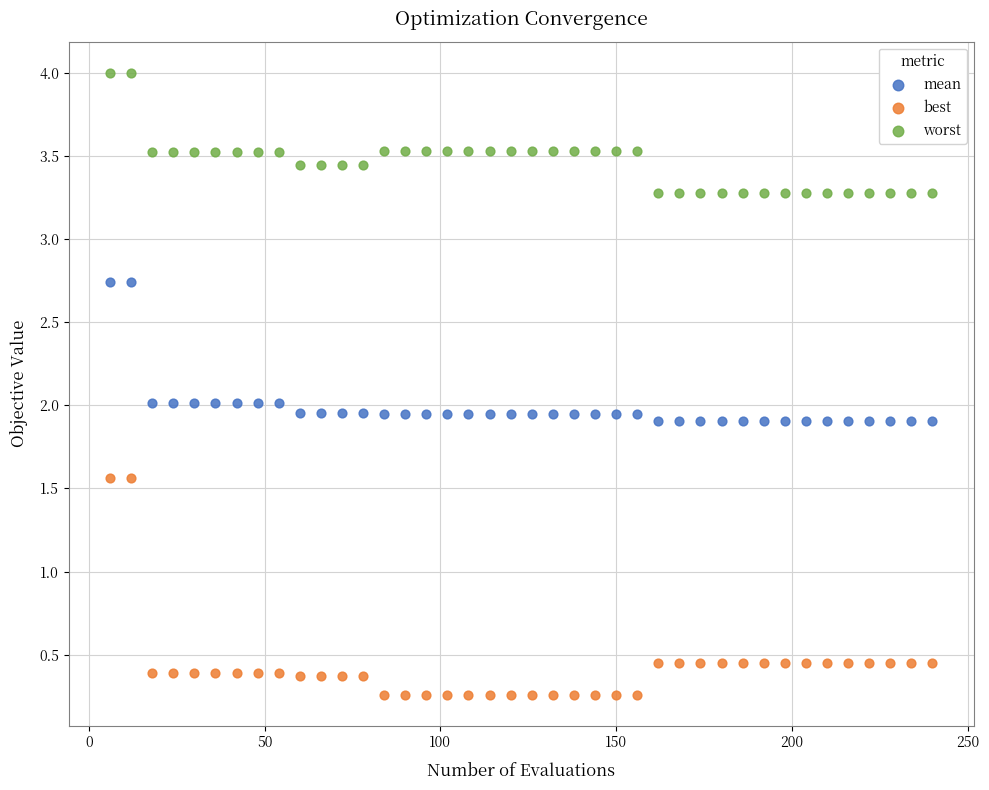

What are all the series names shown in the legend?

mean, best, worst